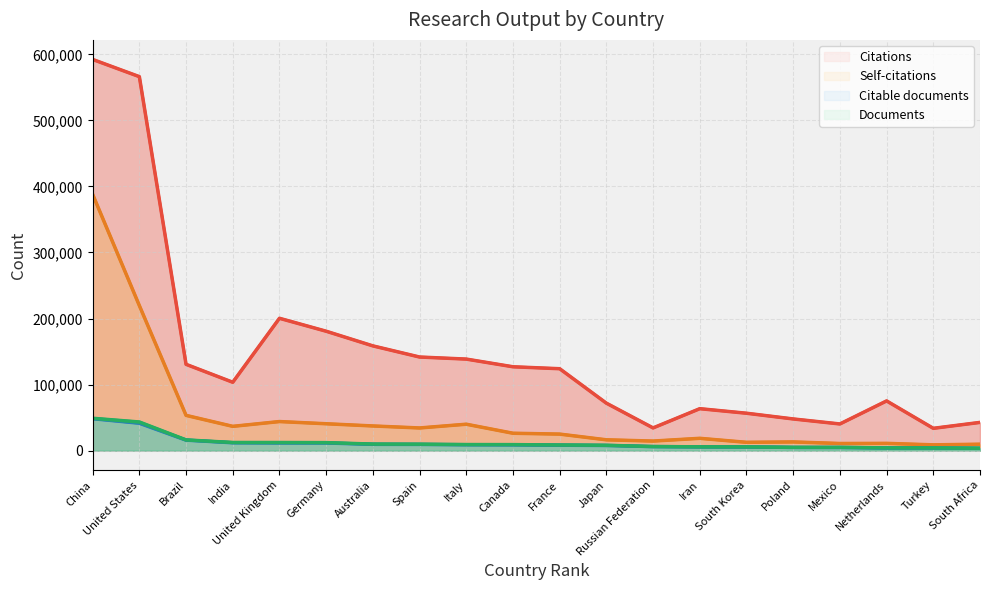

How many interior local peaks does the Citable documents series have?

1